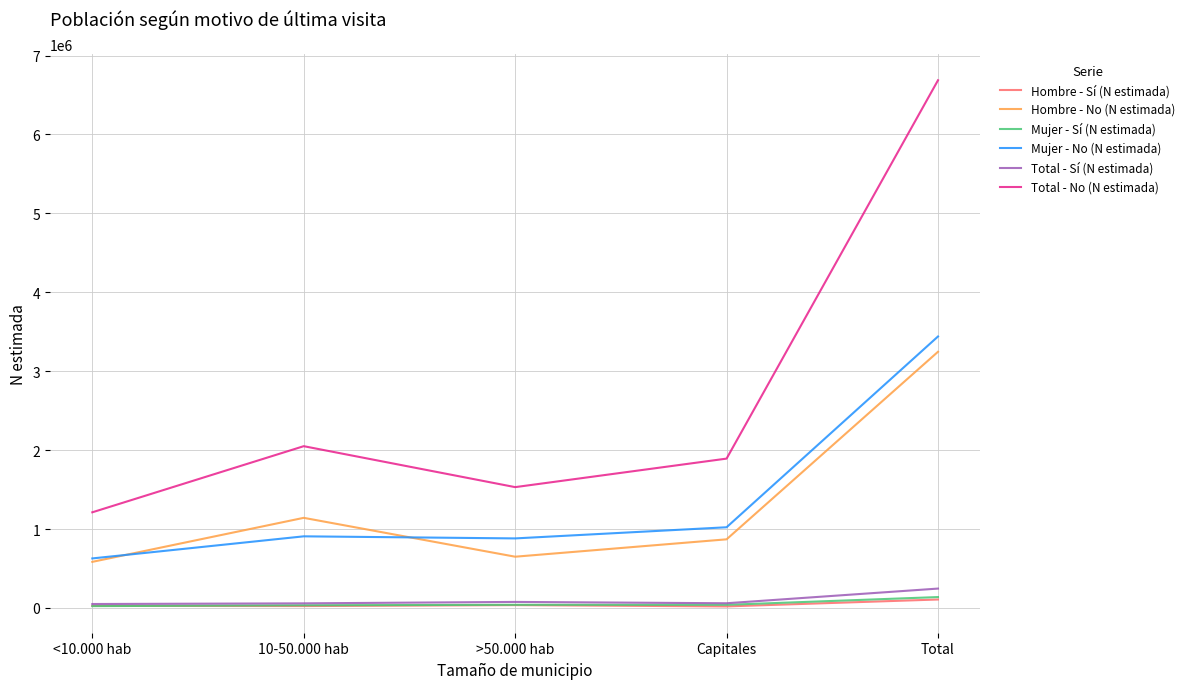

True or false: Mujer - No (N estimada) and Total - Sí (N estimada) cross at least once.

False